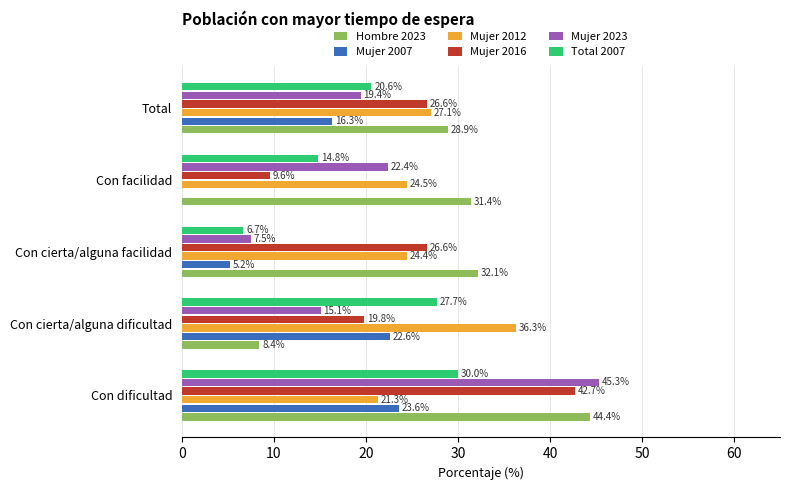

The value of Mujer 2016 at Total is 26.6. True or false?

True